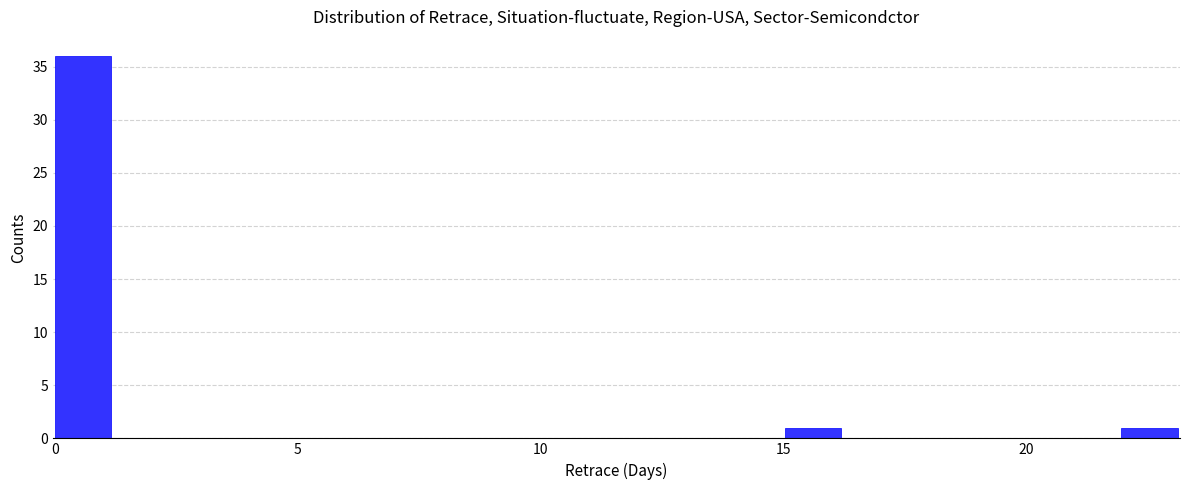

Read against the x-axis, roughly where is the centre of the tallest bar?

0.5